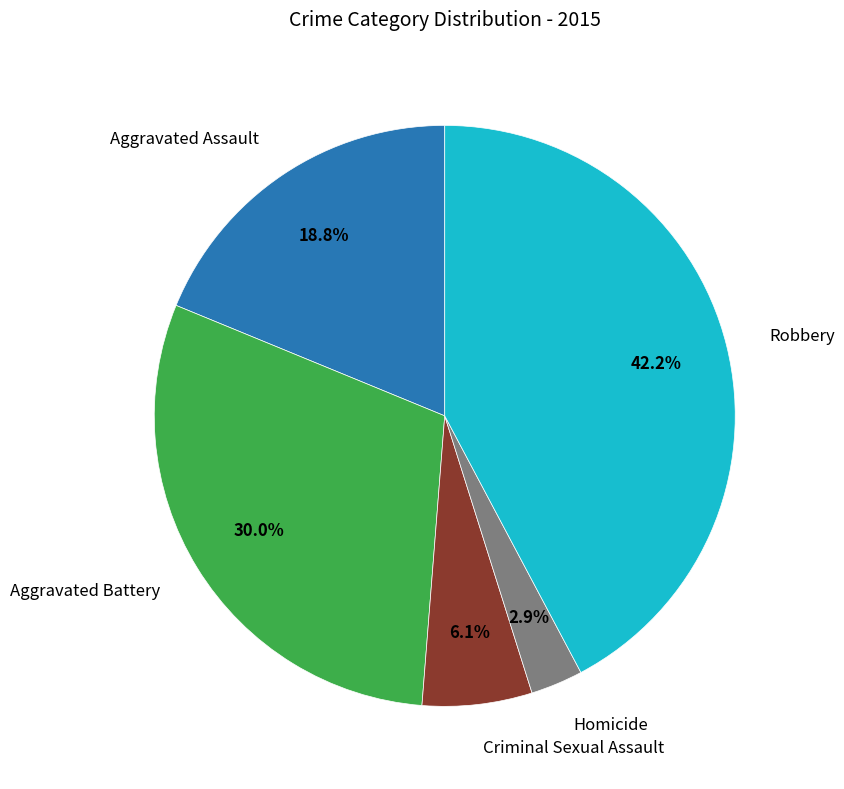

Does any single category account for the majority?

No